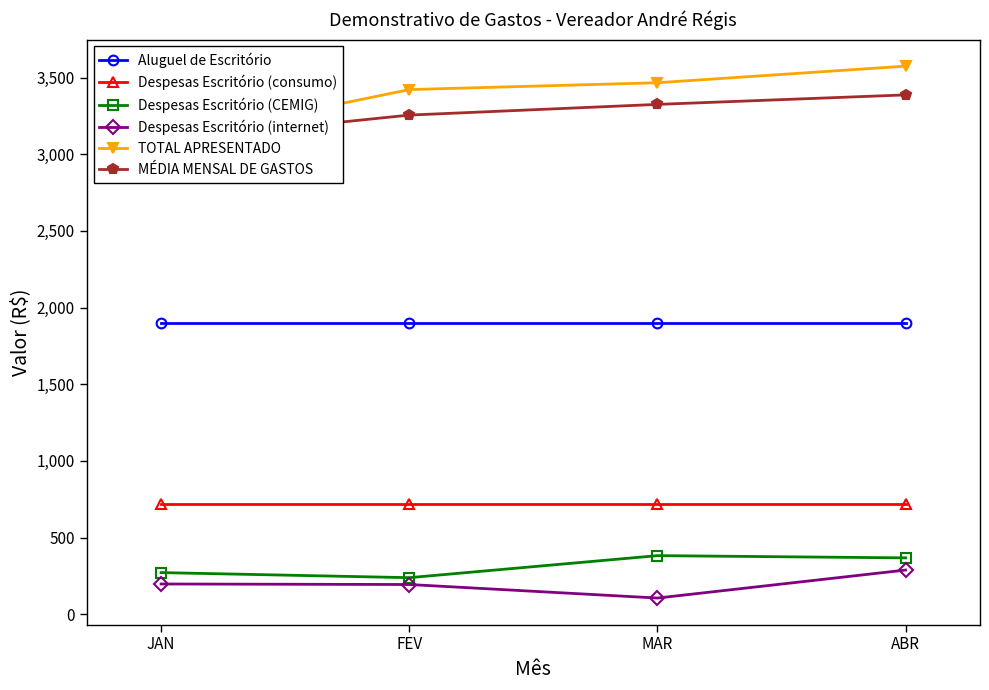

Reading left to right, what are all the values shown in this chart?

Aluguel de Escritório: 1900.0	1900.0	1900.0	1900.0
Despesas Escritório (consumo): 720.1	720.1	720.1	720.1
Despesas Escritório (CEMIG): 271.6	238.5	382.2	367.7
Despesas Escritório (internet): 197.3	194.0	105.7	288.2
TOTAL APRESENTADO: 3089.0	3421.8	3466.4	3574.7
MÉDIA MENSAL DE GASTOS: 3089.0	3255.4	3325.2	3387.2